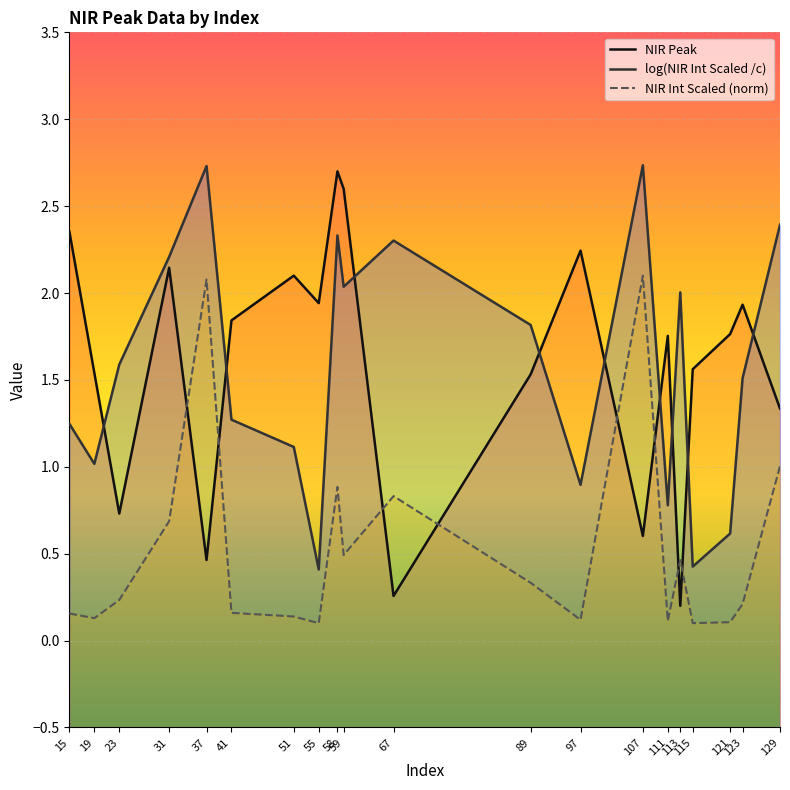

Which series ends up on top after the final intersection of NIR Peak and log(NIR Int Scaled /c)?

log(NIR Int Scaled /c)